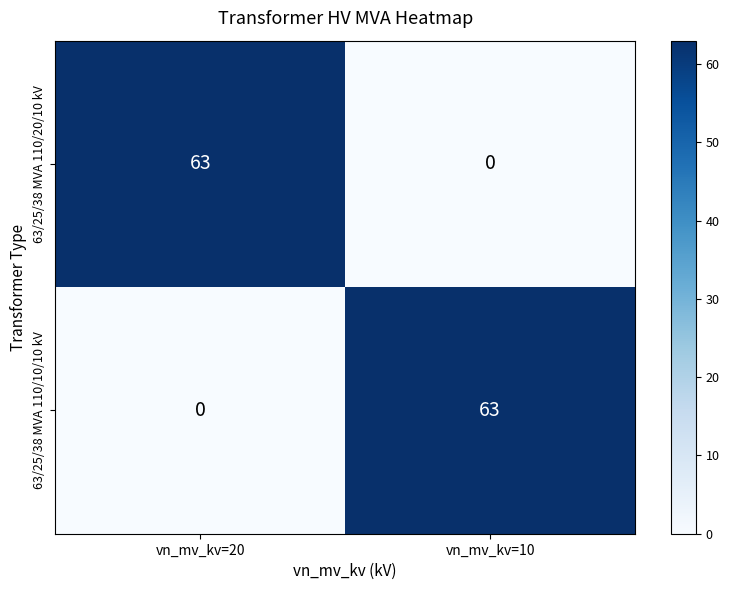

What is the spread (max minus min) of values at vn_mv_kv=20?

63